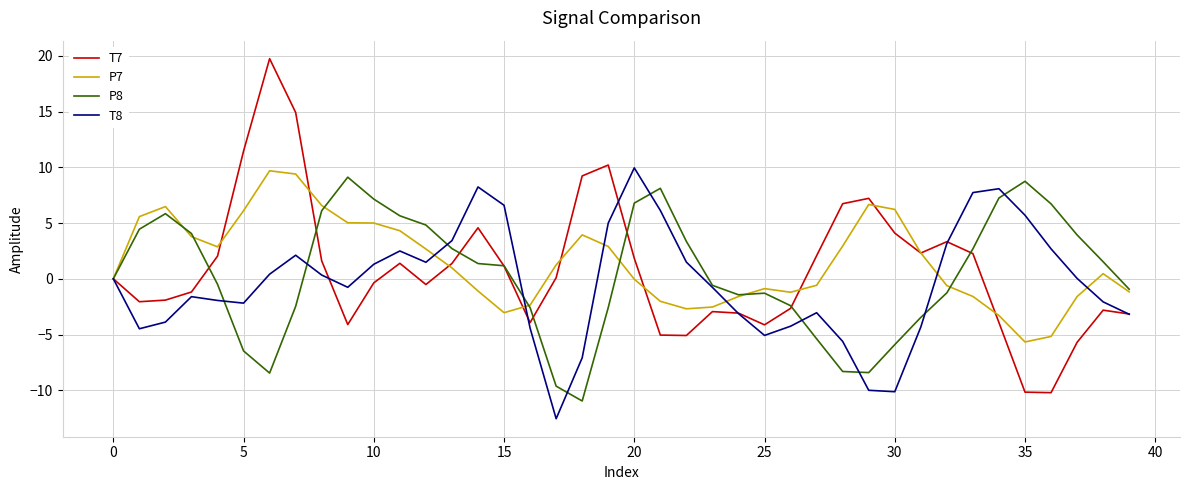

What is the smallest value displayed?

-12.5